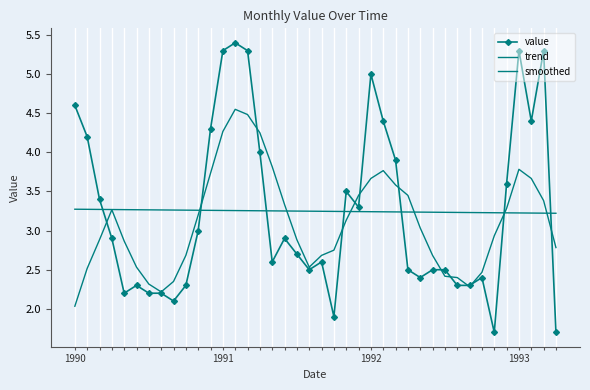

At which label does trend reach its minimum?

39